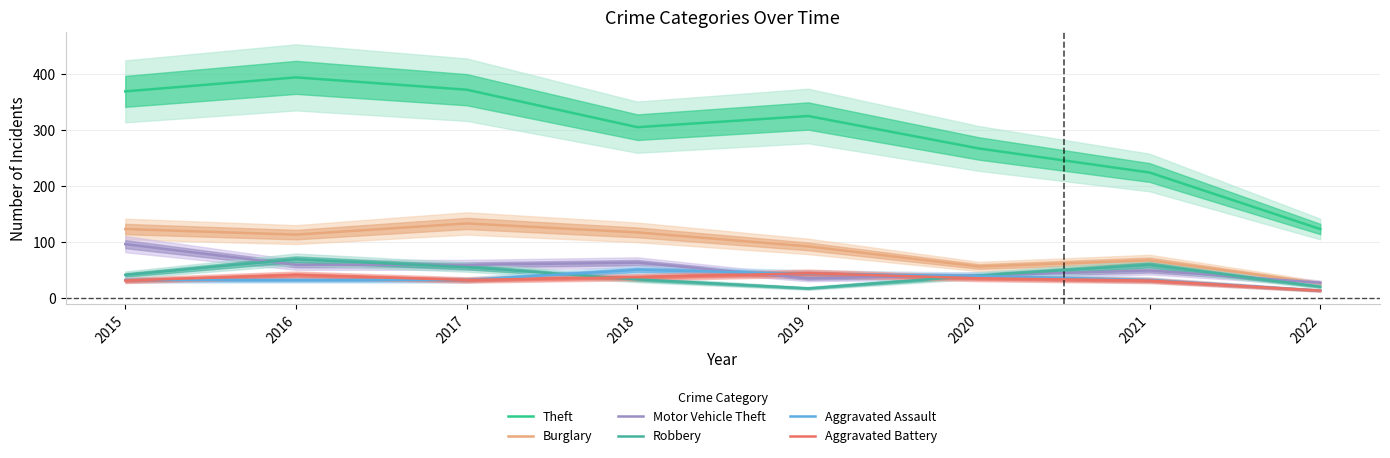

What is the average value of the Burglary series?

91